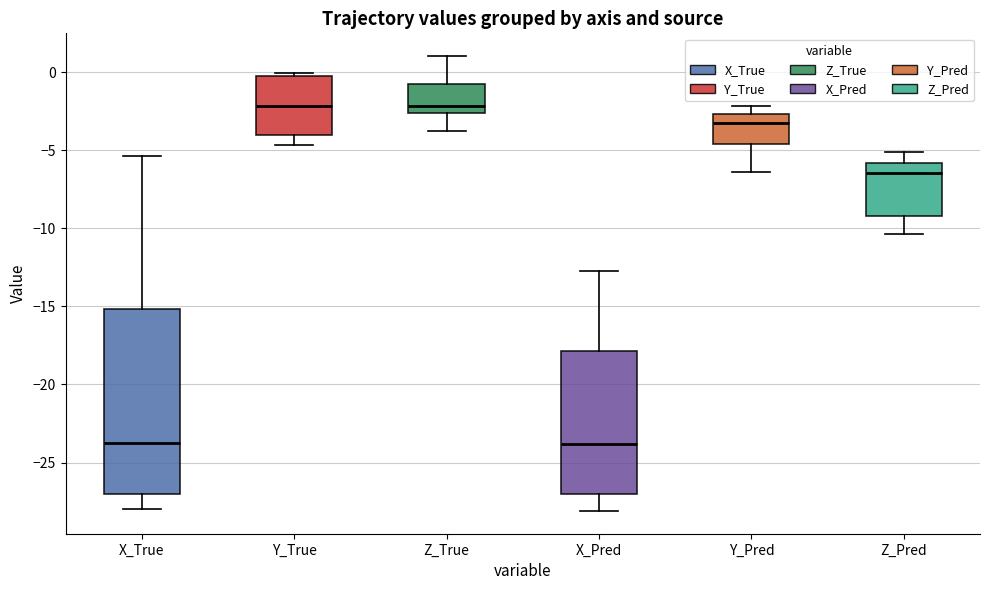

Reading left to right, transcribe this box plot: for each box, give where its median line is, the range the box spans, and where its two whiskers end, as read against the y-axis. The values are not printed on the chart, so give them approximately, as read against the axis.

X_True: median -24.0, box -27.0 to -15.0, whiskers -28.0 to -5.5
Y_True: median -2.0, box -4.0 to 0.0, whiskers -4.5 to 0.0
Z_True: median -2.0, box -2.5 to -0.5, whiskers -4.0 to 1.0
X_Pred: median -24.0, box -27.0 to -18.0, whiskers -28.0 to -12.5
Y_Pred: median -3.0, box -4.5 to -2.5, whiskers -6.5 to -2.0
Z_Pred: median -6.5, box -9.0 to -6.0, whiskers -10.5 to -5.0